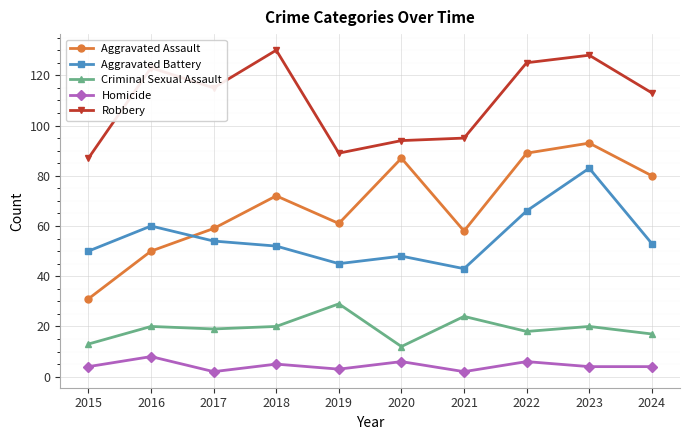

Which series has the largest total across all categories?

Robbery